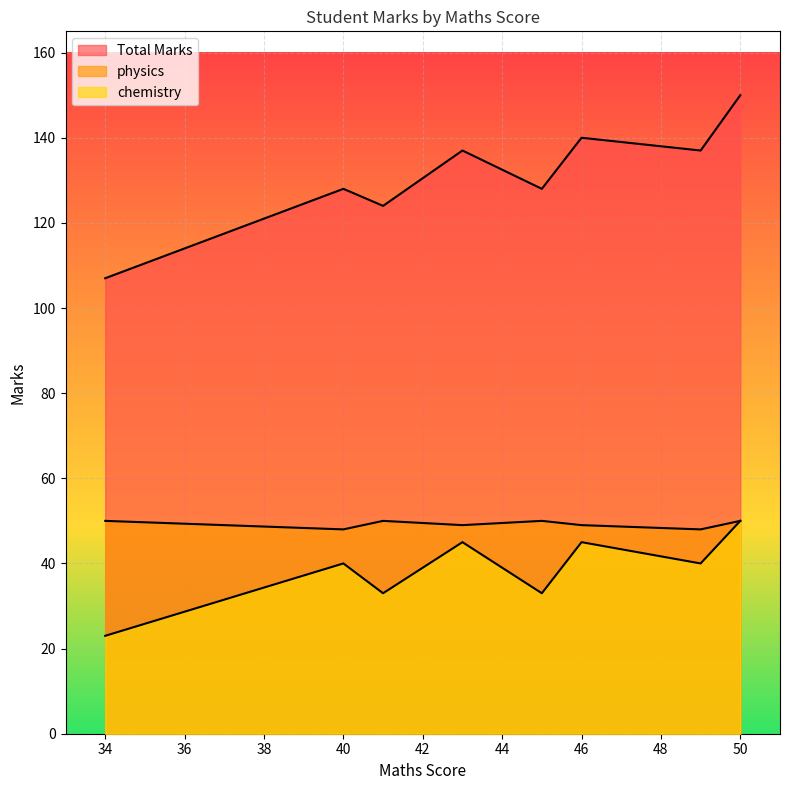

Is it true that physics equals 85 at 41?

False